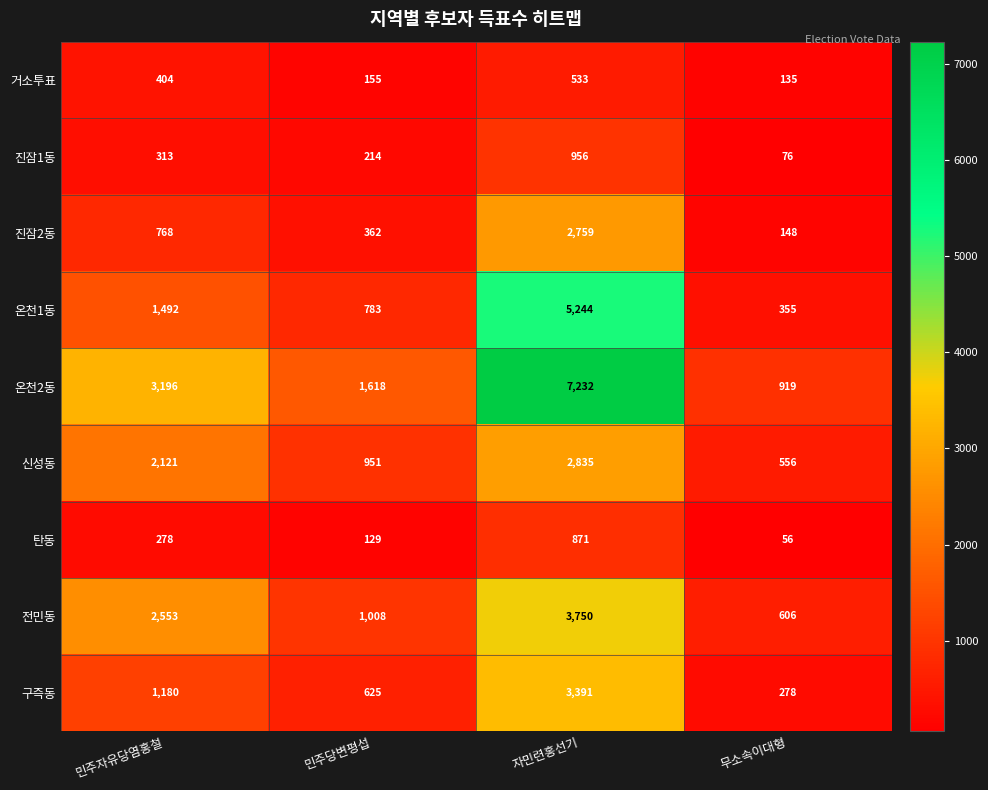

The 전민동 series shows 3750 at 자민련홍선기. True or false?

True